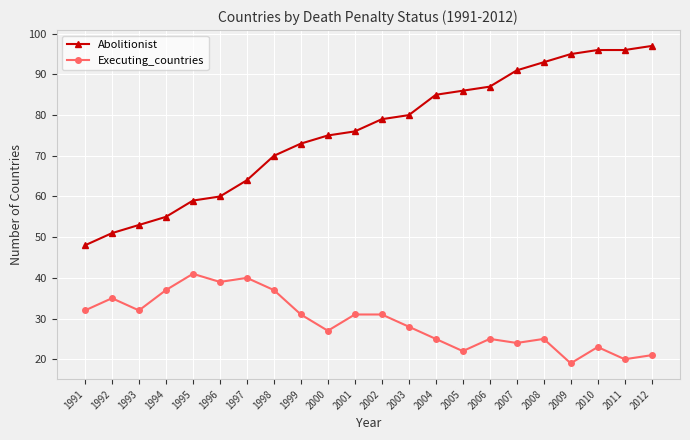

What is the value of the Executing_countries point at the 6th from the left?

39